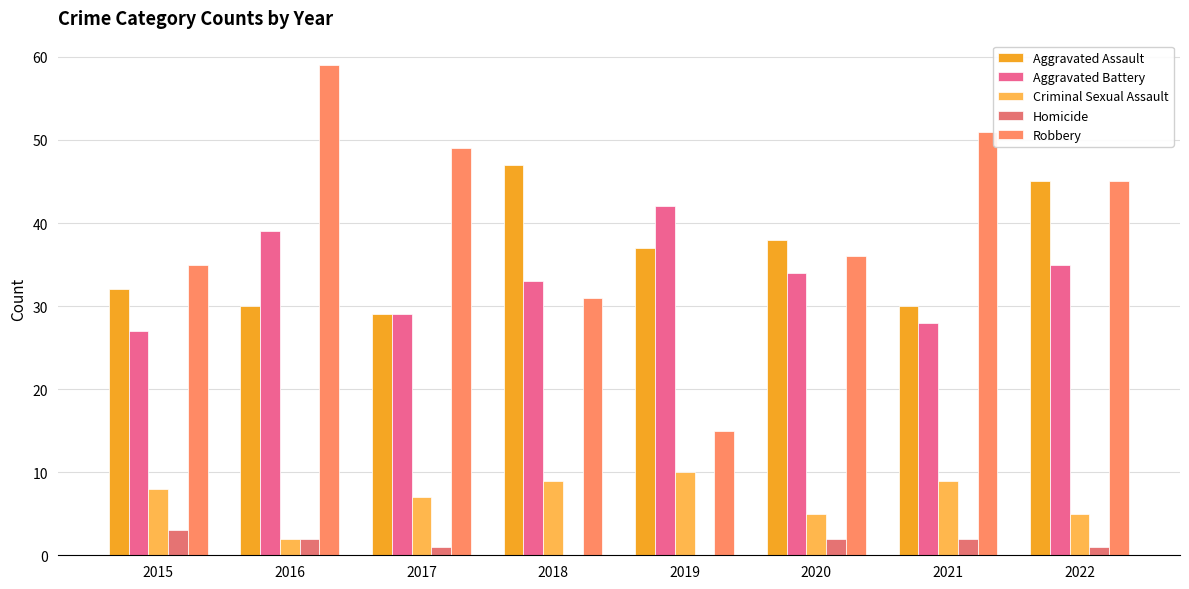

Reading left to right, extract all data points from this chart.

Aggravated Assault: 32	30	29	47	37	38	30	45
Aggravated Battery: 27	39	29	33	42	34	28	35
Criminal Sexual Assault: 8	2	7	9	10	5	9	5
Homicide: 3	2	1	0	0	2	2	1
Robbery: 35	59	49	31	15	36	51	45